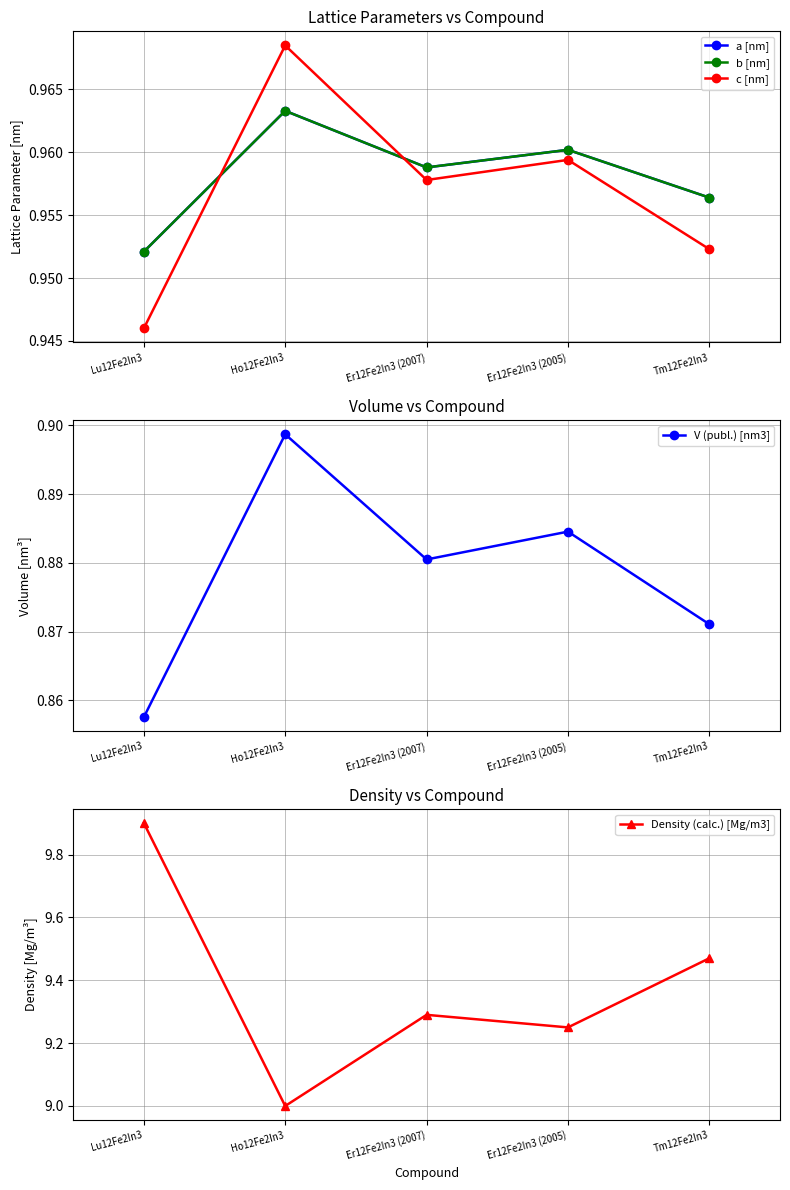

Which series has the widest spread of values?

Density (calc.) [Mg/m3]